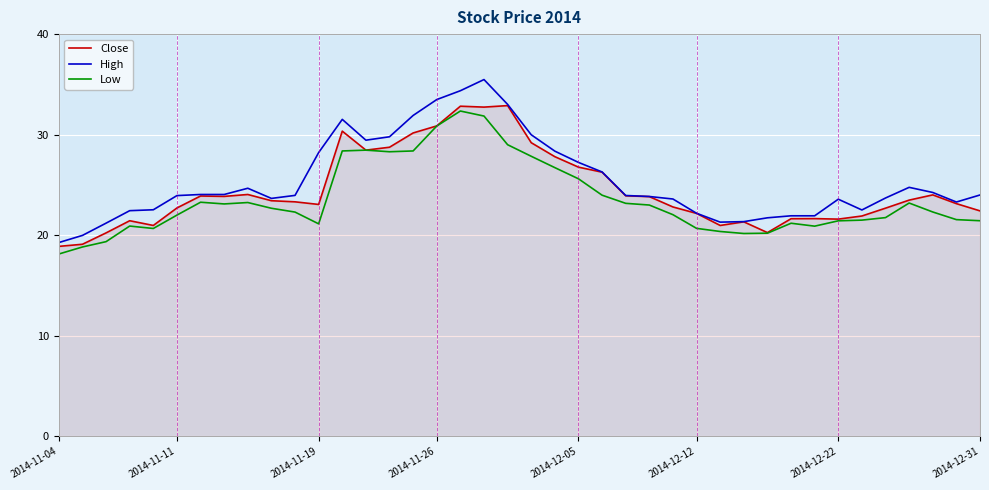

What is the minimum value shown in the chart?

18.1